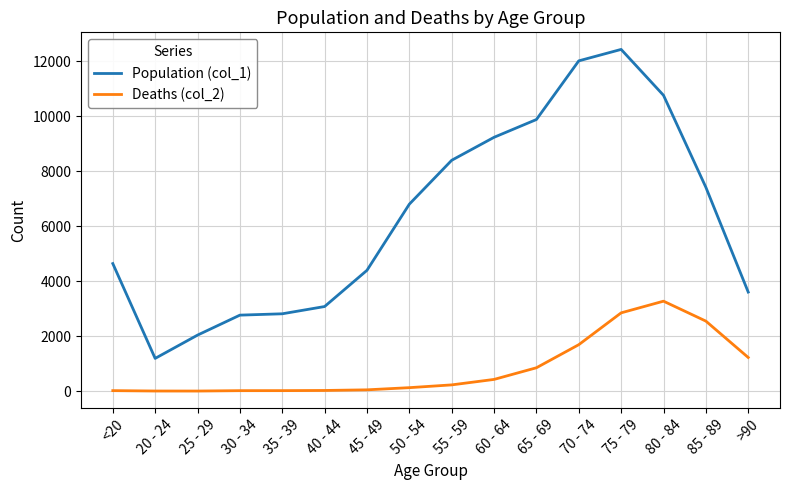

What is the total value across all series at 65 - 69?

10733